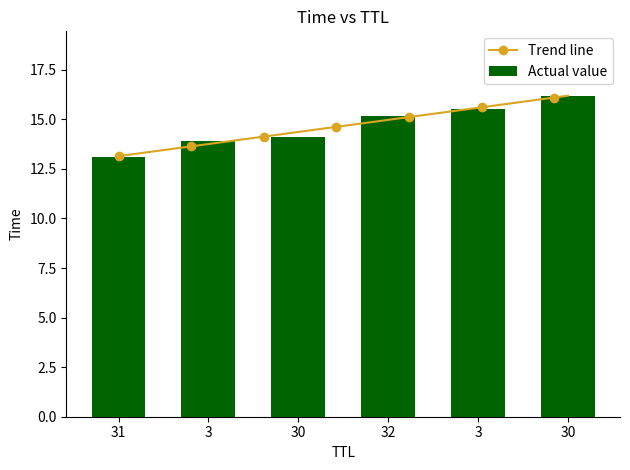

Reading left to right, transcribe all the data shown in this chart.

13.1	13.9	14.1	15.2	15.5	16.2